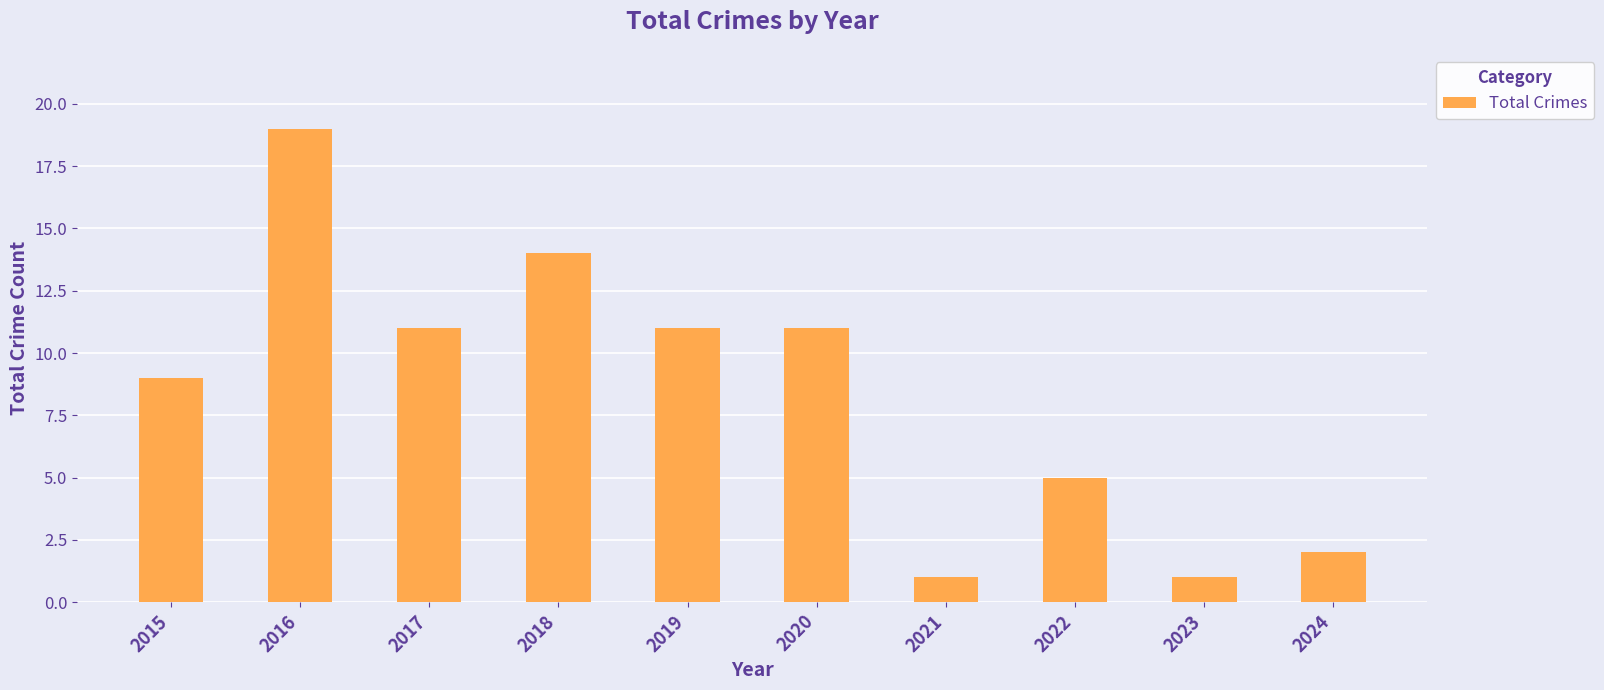

What is the ratio of the value at 2015 to the value at 2020?

0.8